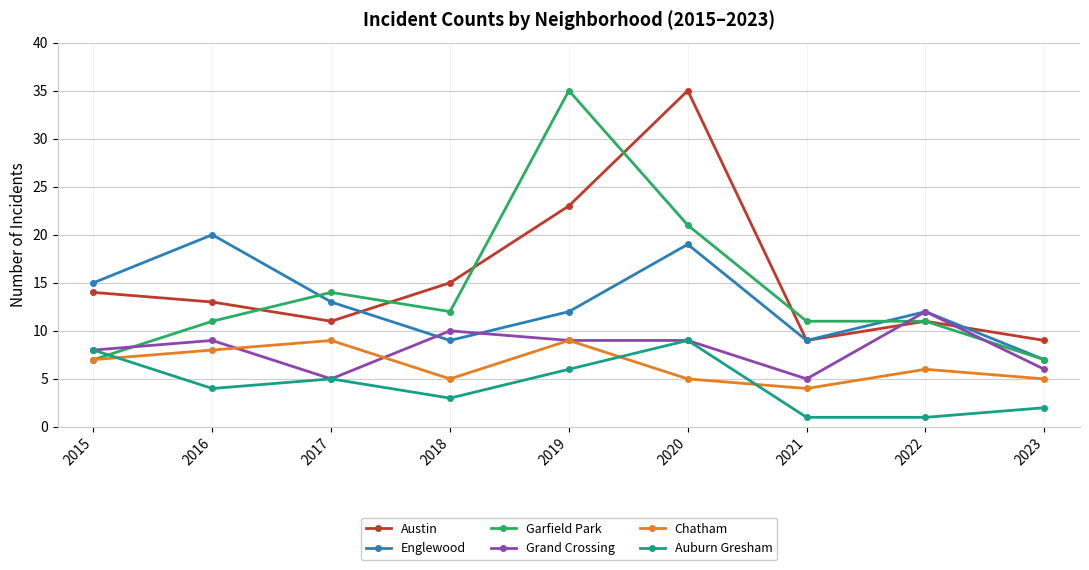

At which label does Chatham reach its minimum?

2021